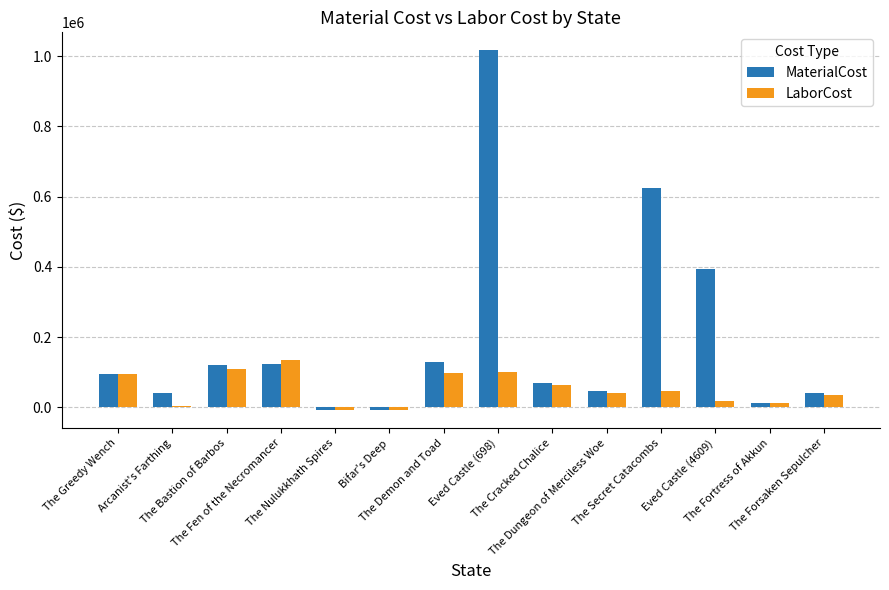

What is the difference between the highest and lowest values at The Secret Catacombs?

578584.8